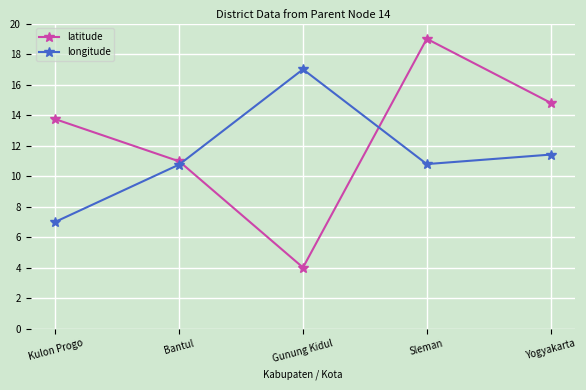

Rank the series at Bantul from lowest to highest value.

longitude, latitude